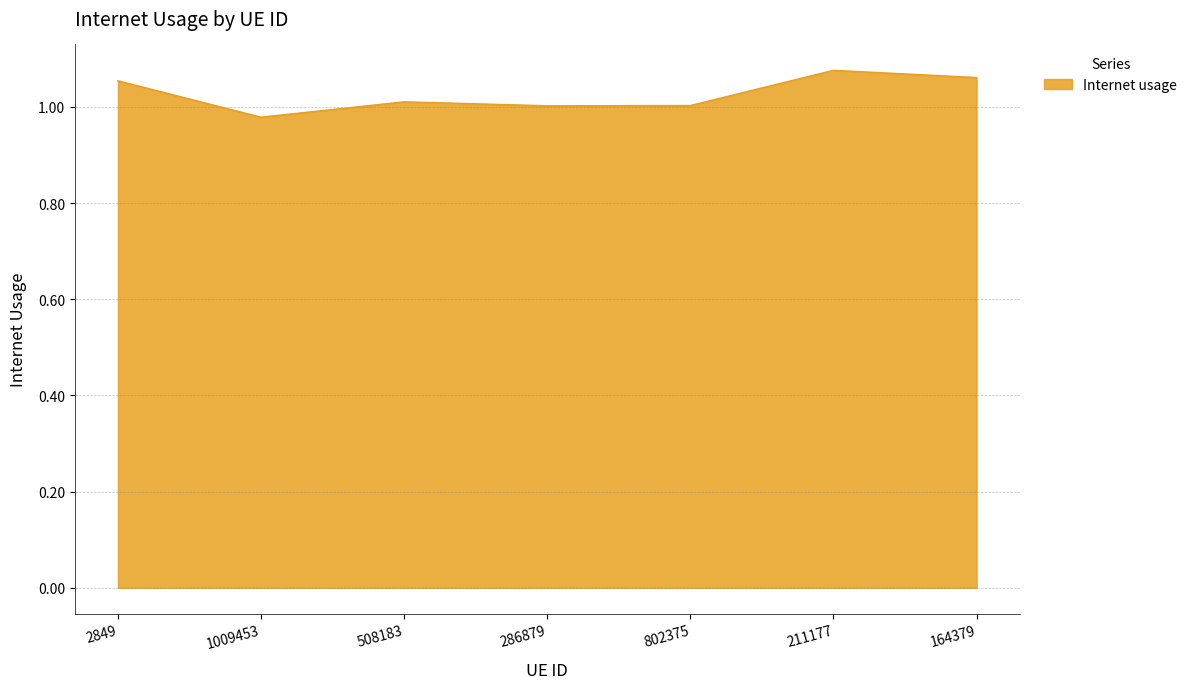

How many categories are shown in the chart?

7